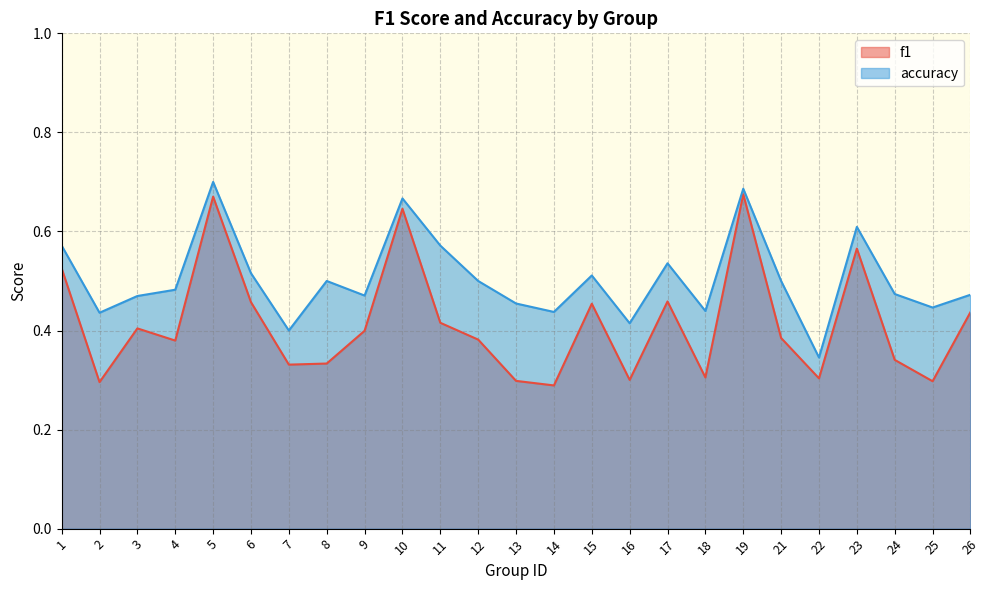

How many f1 values are between 0 and 1?

25